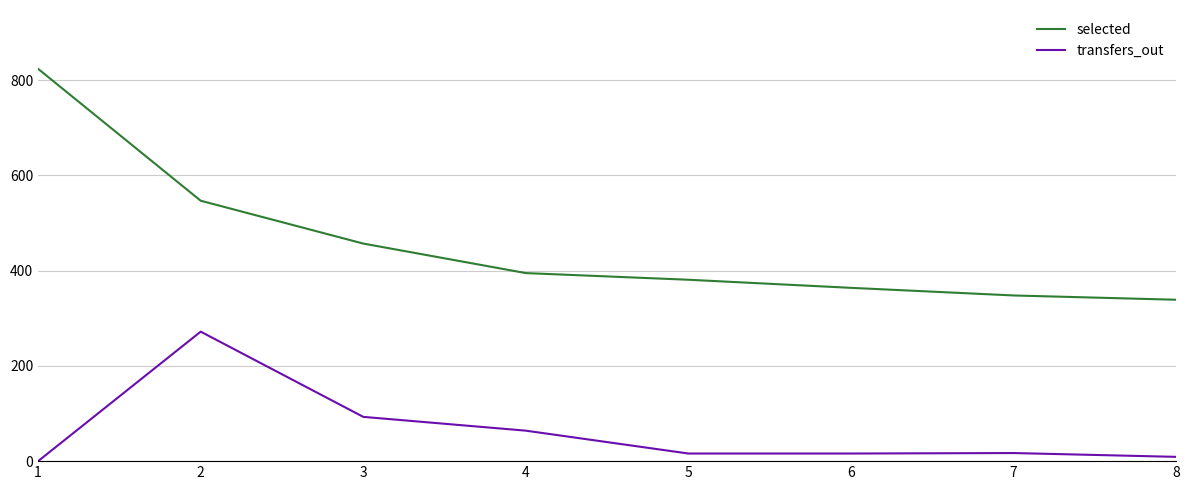

Rank the series at 1 from lowest to highest value.

transfers_out, selected